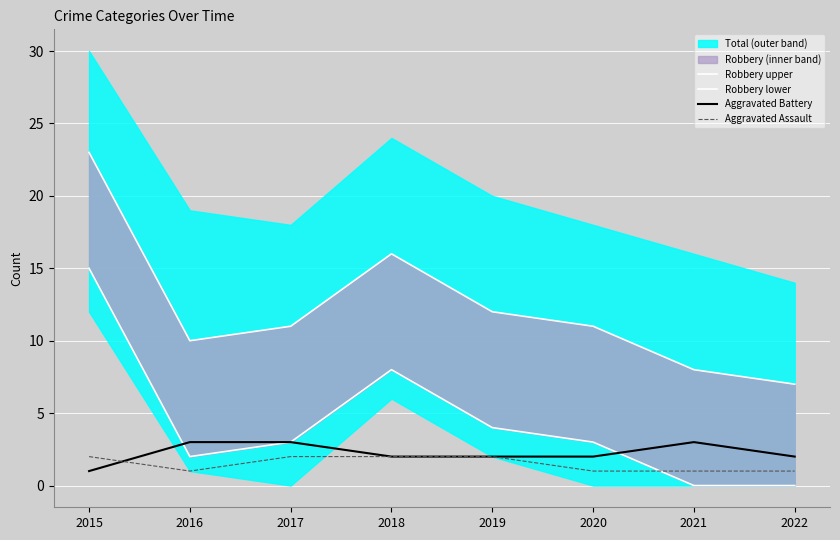

Is it true that Aggravated Assault equals 1 at 2020?

True